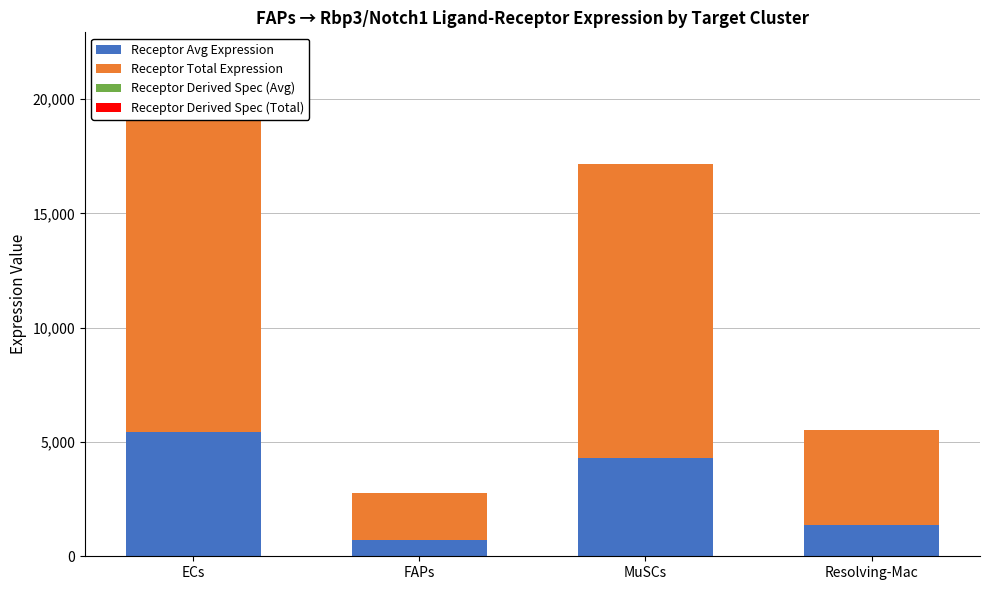

Where does the Receptor Avg Expression series first go above 4285?

ECs